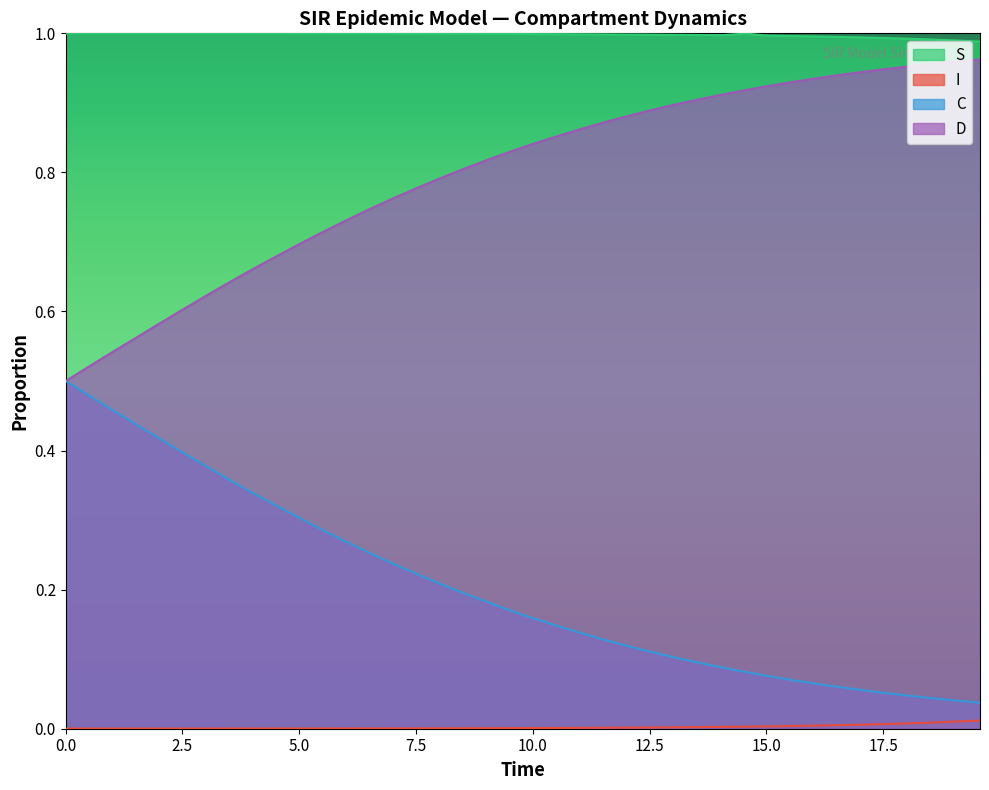

True or false: C and S intersect in this chart.

False